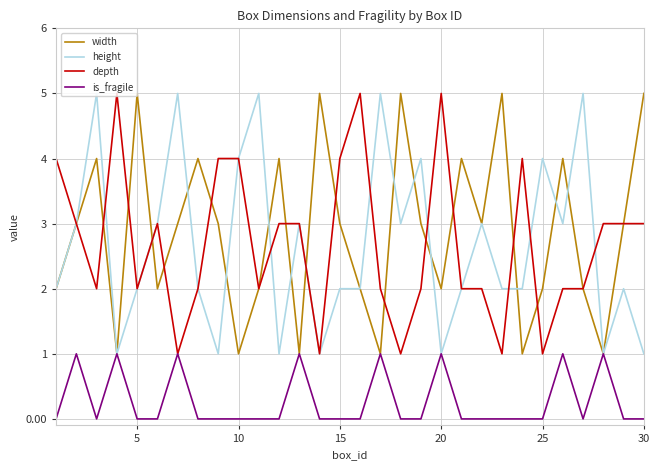

How many lines are shown in the chart?

4